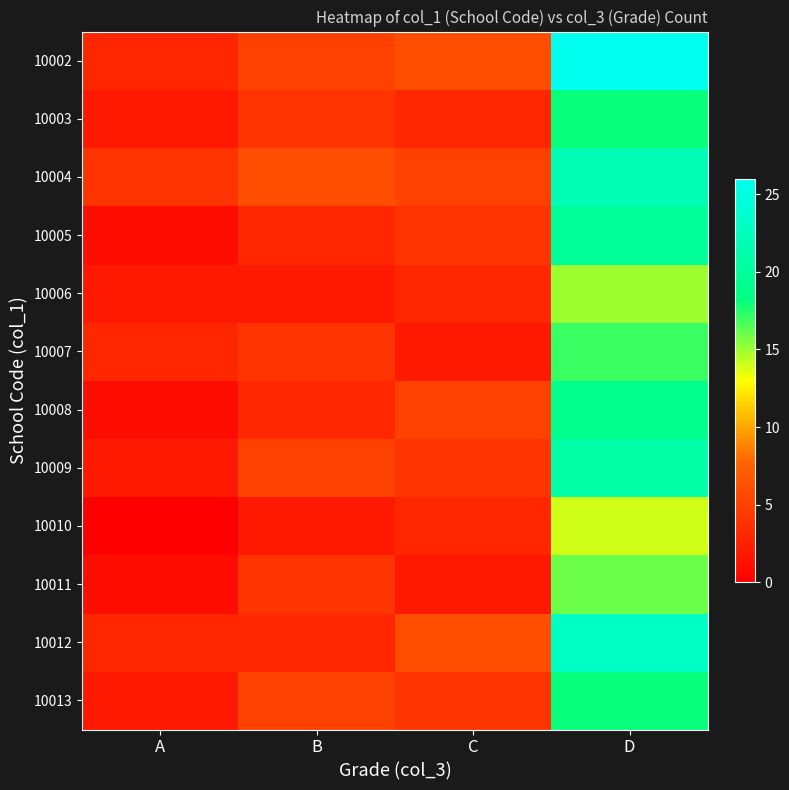

At D, list the series in order from smallest to largest.

10010, 10006, 10011, 10007, 10003, 10013, 10008, 10005, 10009, 10004, 10012, 10002